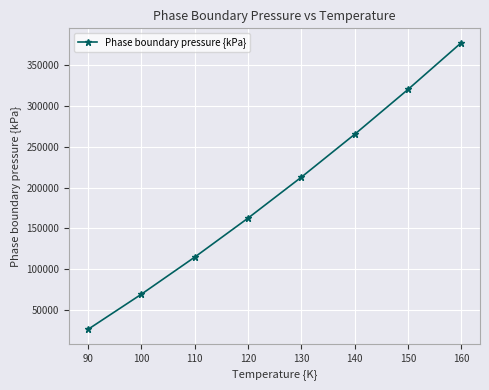

What is the value of the 1st point from the left?

25665